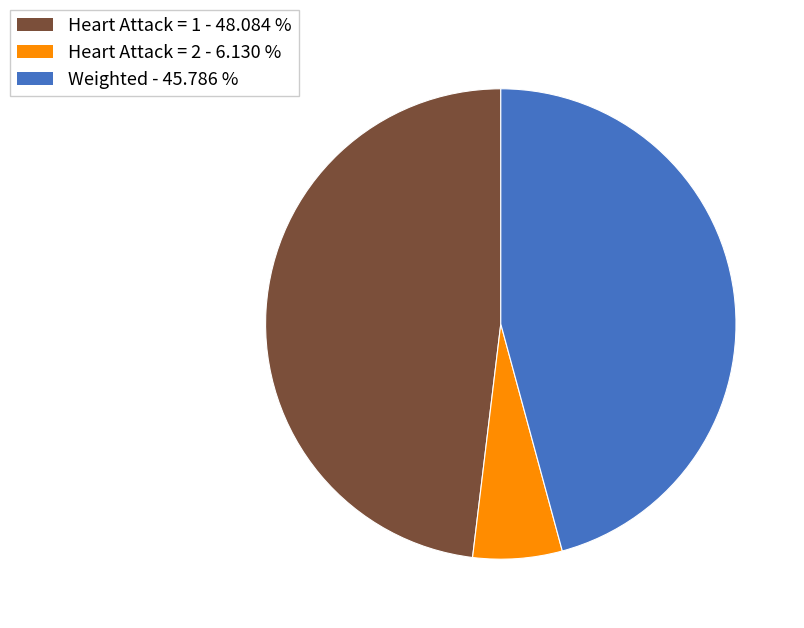

Which category has the biggest portion of the pie?

Heart Attack = 1